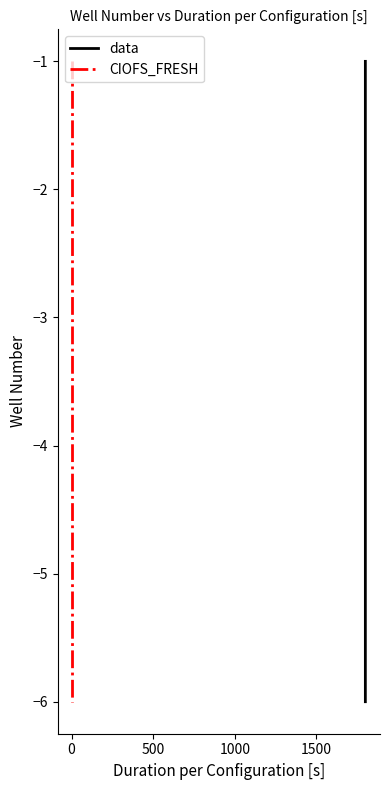

What is the highest value of the CIOFS_FRESH series?

-1